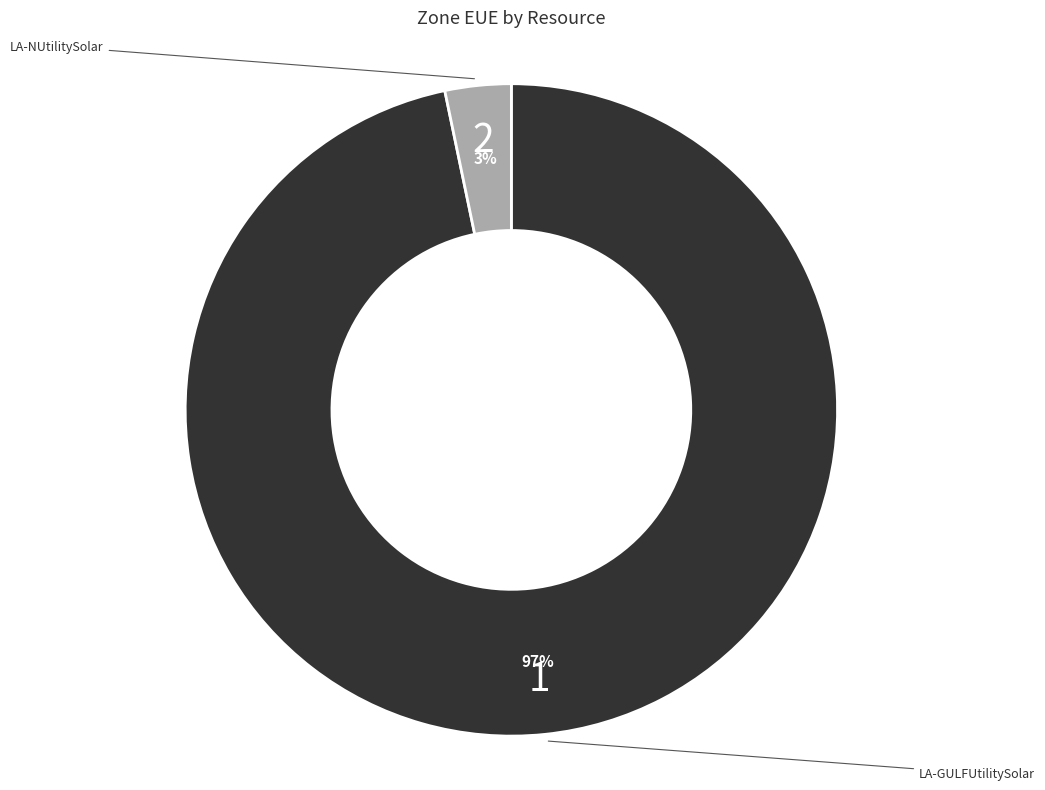

Does any single category account for the majority?

Yes